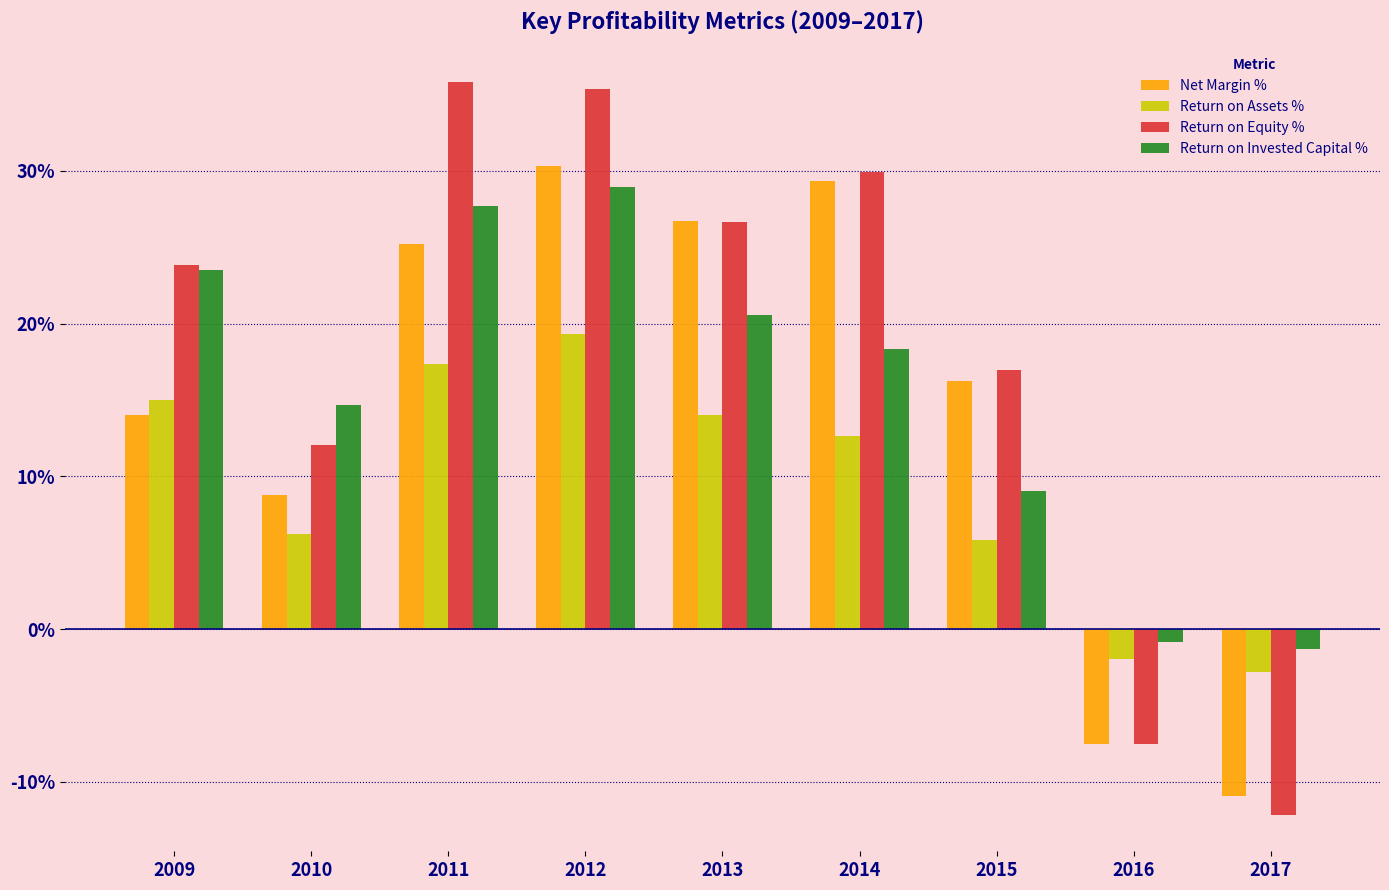

What value does the Return on Assets % series have at 2013?

14.1